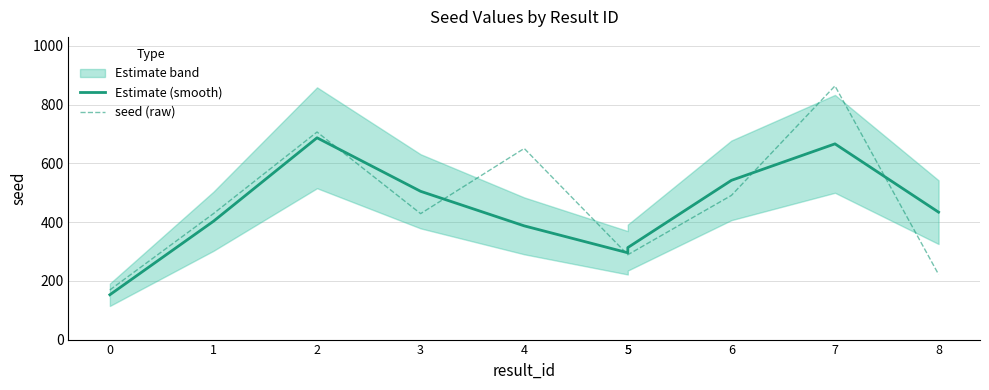

Rank the series by their maximum value, from highest to lowest.

seed (raw), Estimate (smooth)